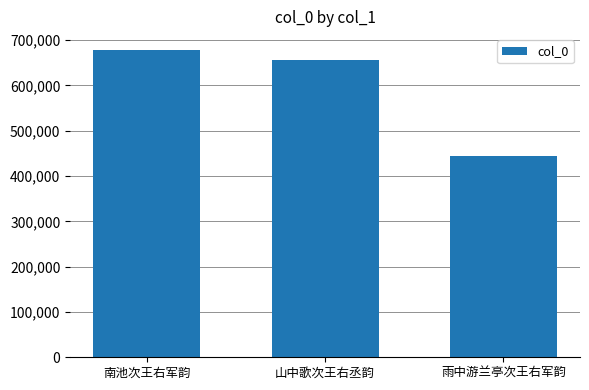

Are the bars grouped side by side (vs. stacked)?

No